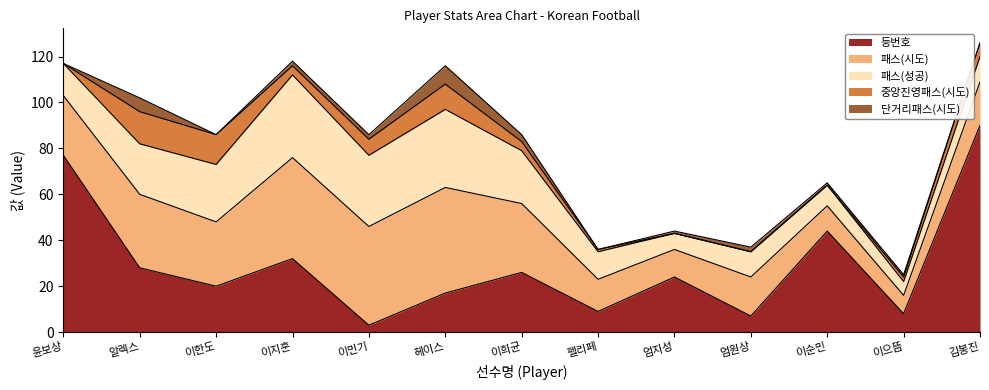

Where is the first local minimum for 등번호?

이한도